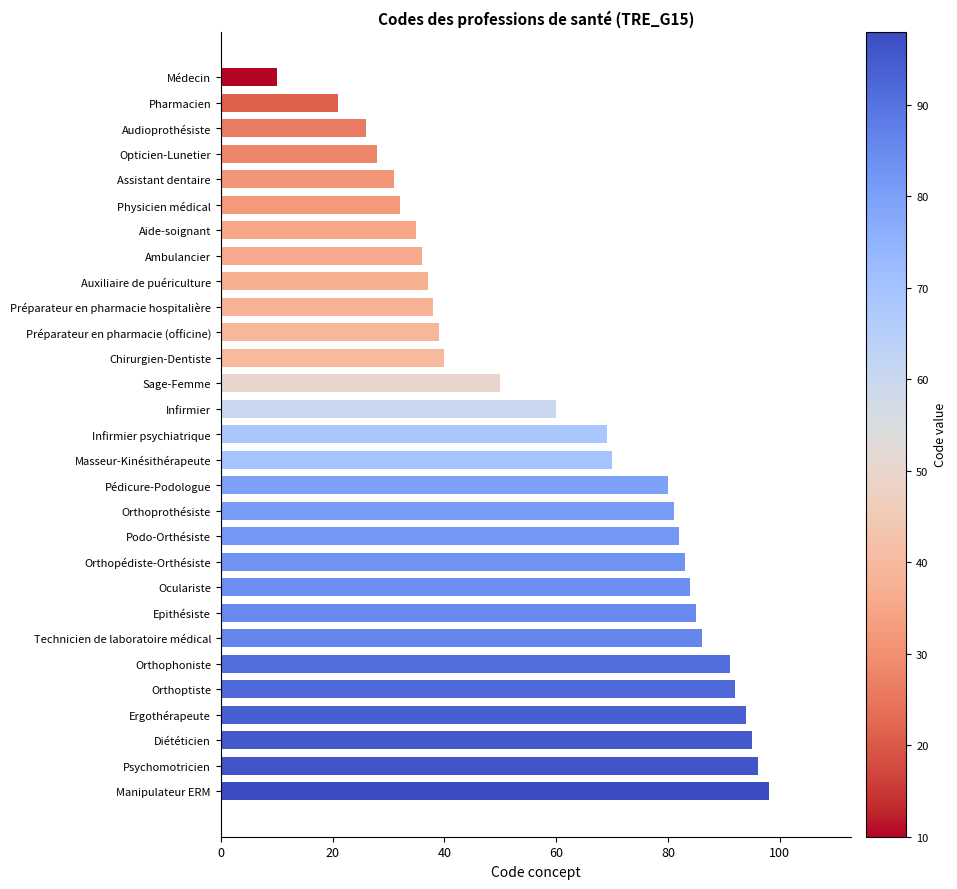

Reading top to bottom, transcribe all the data shown in this chart.

Médecin=10	Pharmacien=21	Audioprothésiste=26	Opticien-Lunetier=28	Assistant dentaire=31	Physicien médical=32	Aide-soignant=35	Ambulancier=36	Auxiliaire de puériculture=37	Préparateur en pharmacie hospitalière=38	Préparateur en pharmacie (officine)=39	Chirurgien-Dentiste=40	Sage-Femme=50	Infirmier=60	Infirmier psychiatrique=69	Masseur-Kinésithérapeute=70	Pédicure-Podologue=80	Orthoprothésiste=81	Podo-Orthésiste=82	Orthopédiste-Orthésiste=83	Oculariste=84	Epithésiste=85	Technicien de laboratoire médical=86	Orthophoniste=91	Orthoptiste=92	Ergothérapeute=94	Diététicien=95	Psychomotricien=96	Manipulateur ERM=98